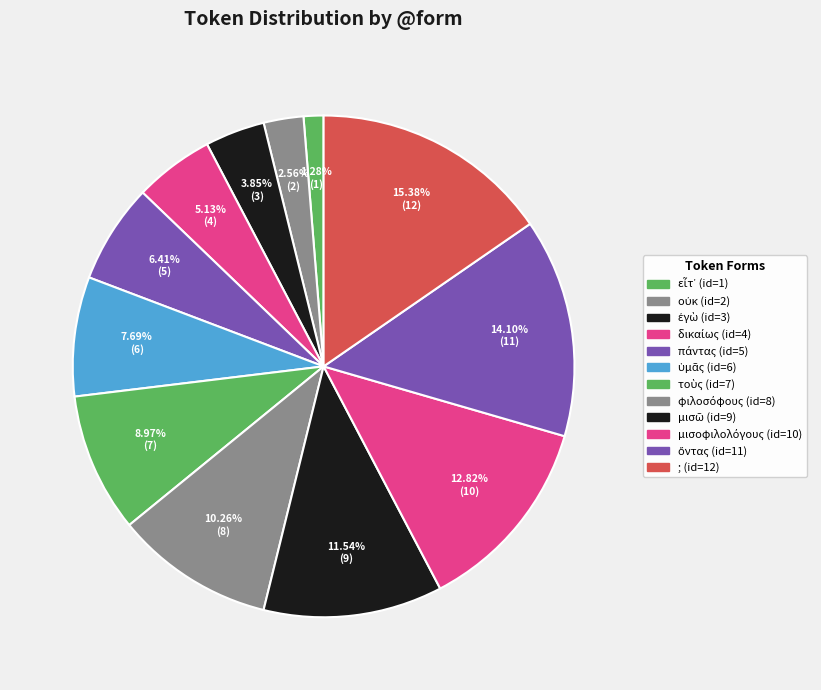

Approximately how many times larger is the value at εἶτ᾽ compared to μισοφιλολόγους?

0.1